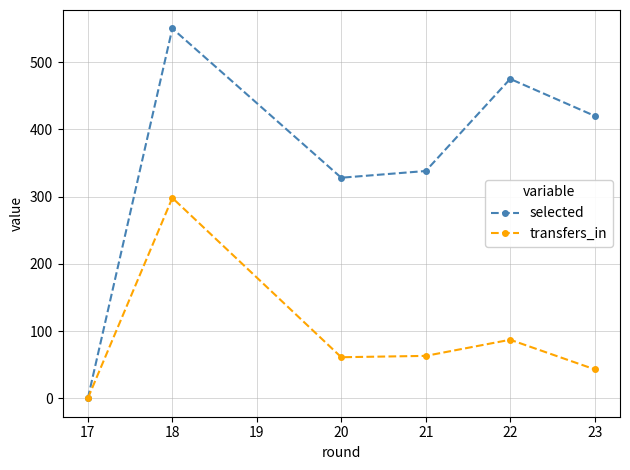

List the series in order of their peak value, lowest first.

transfers_in, selected